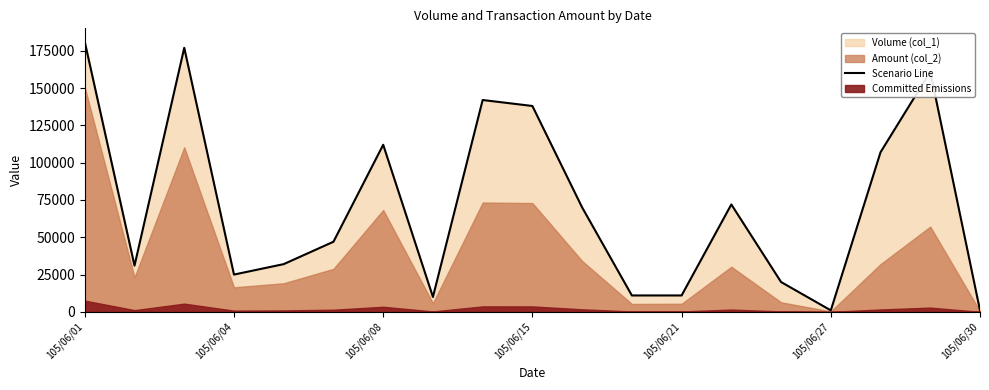

How many data points are above 47000?

9